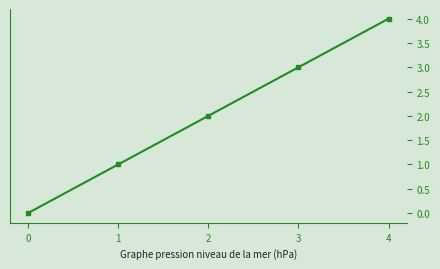

Reading left to right, extract all data points from this chart.

0=0	1=1	2=2	3=3	4=4